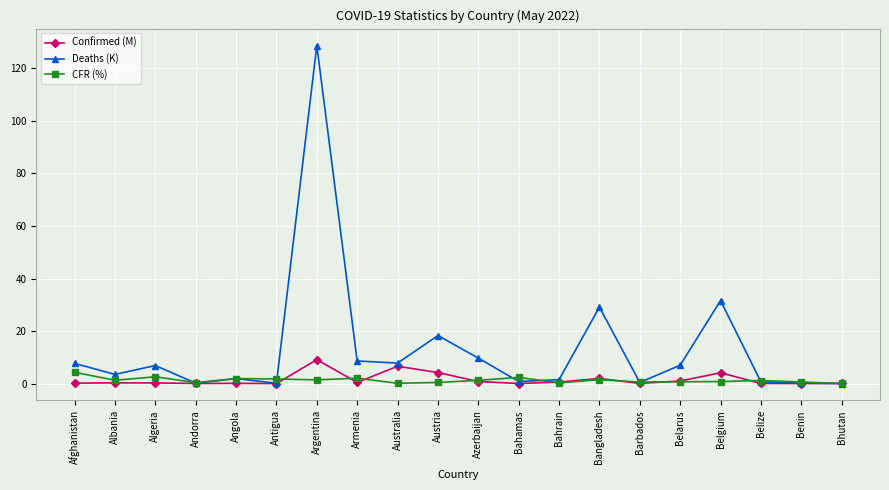

At how many categories does at least one series exceed 44?

1